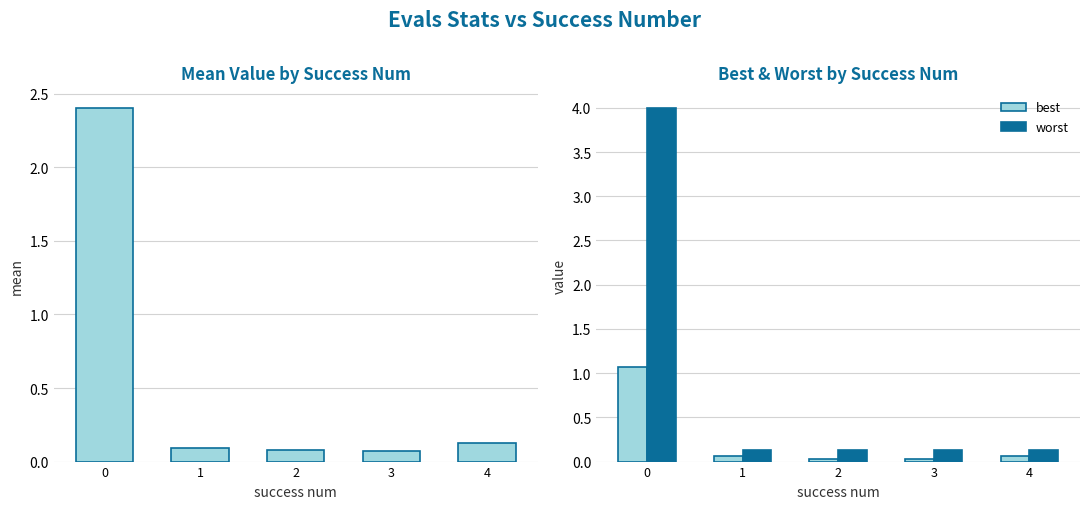

What is the difference between the maximum and minimum values in the best series?

1.0